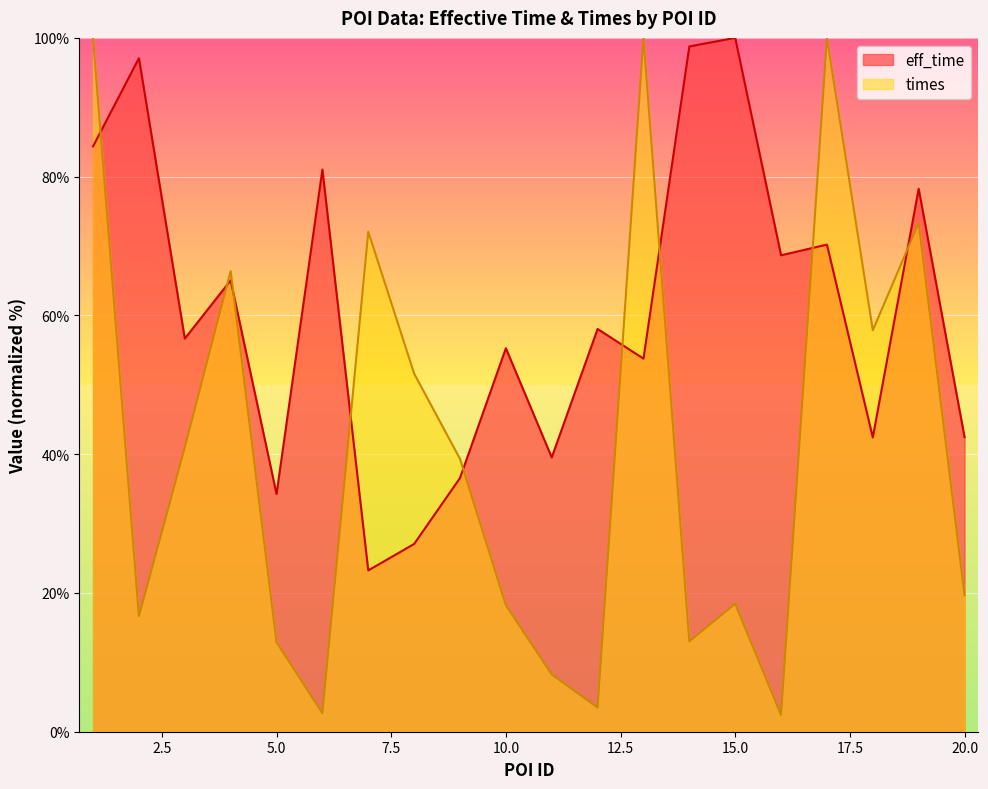

What is the difference between the eff_time values at 14 and 13?

45.0